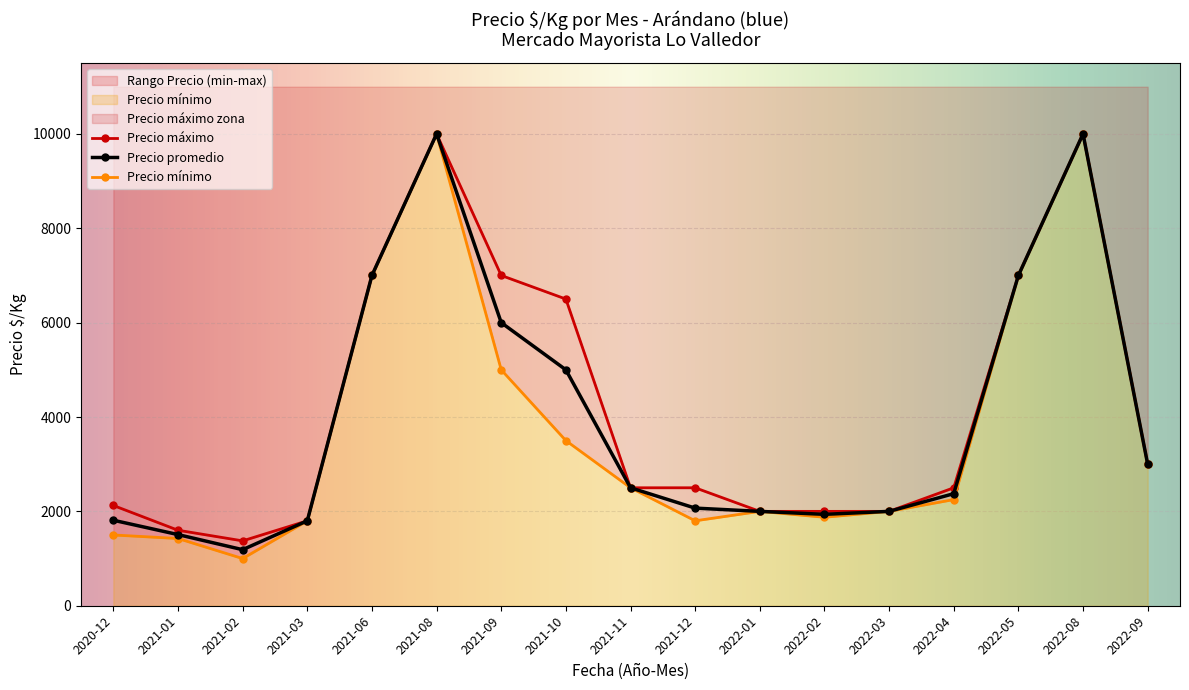

What is the value of the Precio promedio point at the 11th from the left?

2000